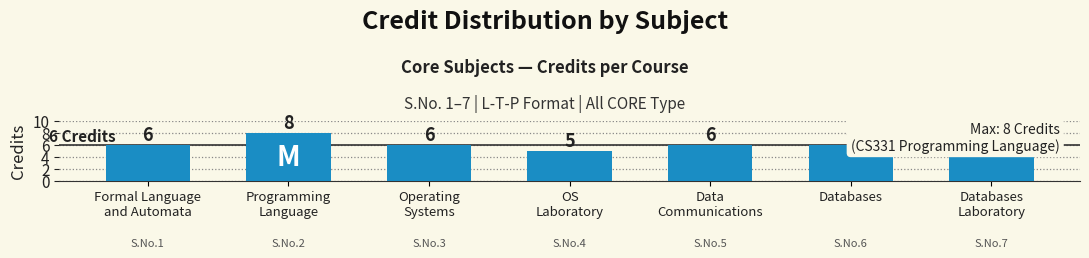

How many series are shown in this chart?

1